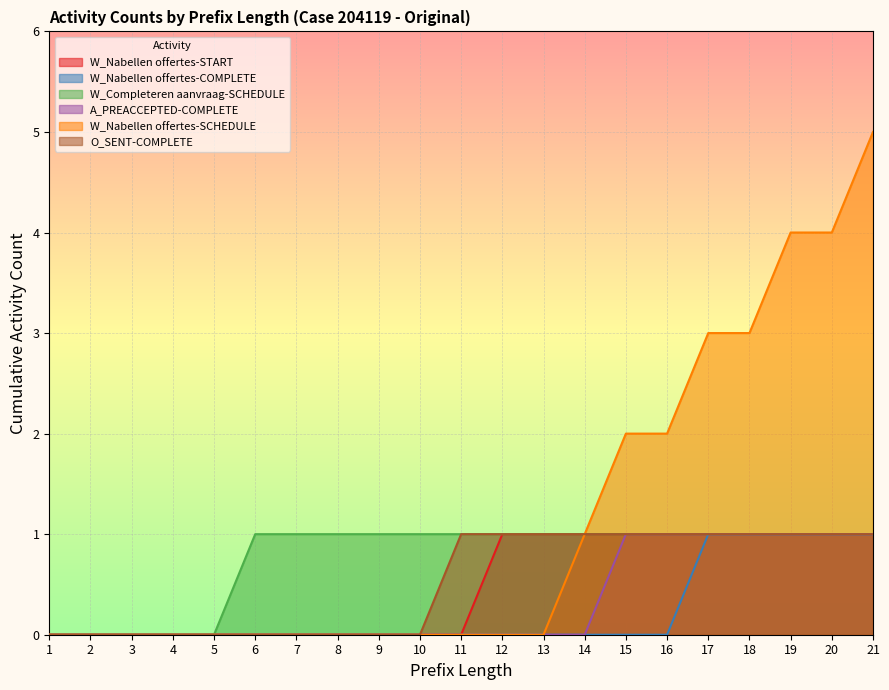

What is the difference between the maximum and minimum values in the W_Nabellen offertes-START series?

1